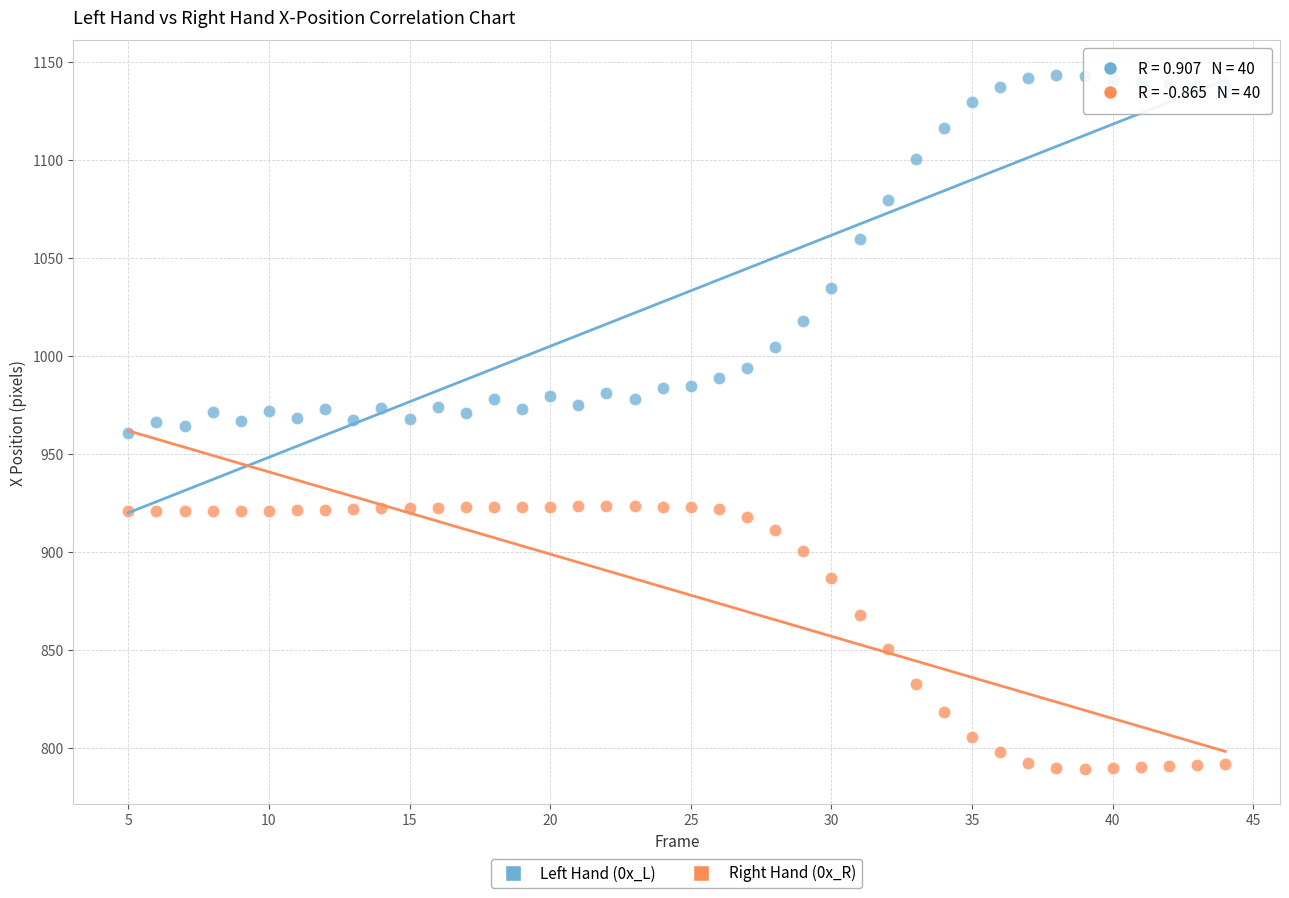

What is the X range (max minus min) for the scatter plot?

39.0